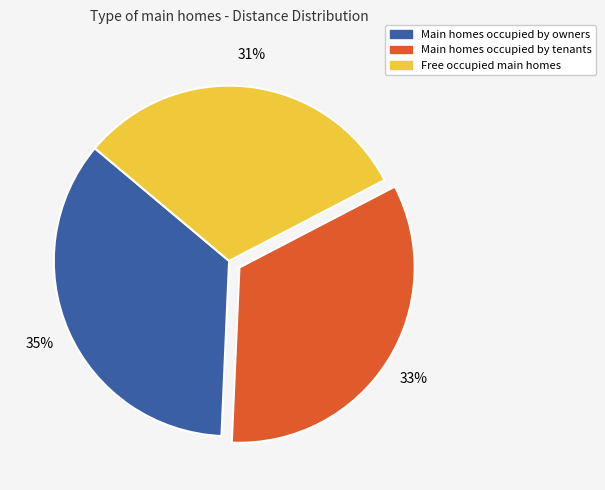

What is the smallest slice in the pie chart?

Free occupied main homes